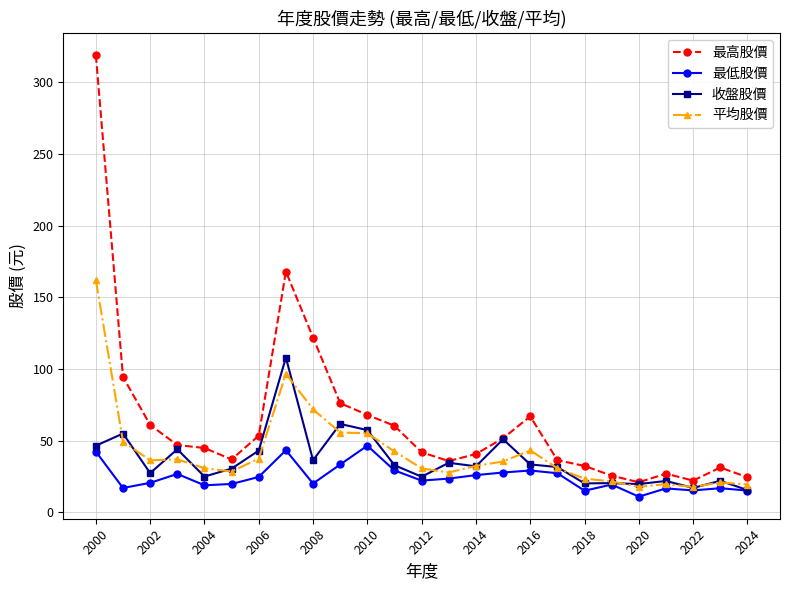

What is the value of the 最高股價 point at the 25th from the left?

24.5